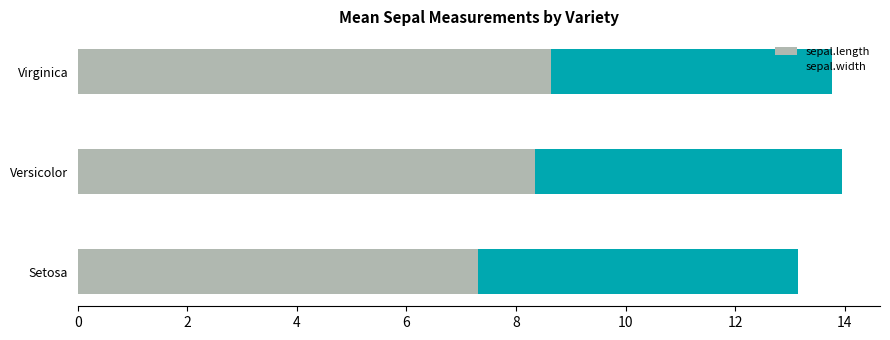

Where is sepal.length nearest to the value 7?

Setosa